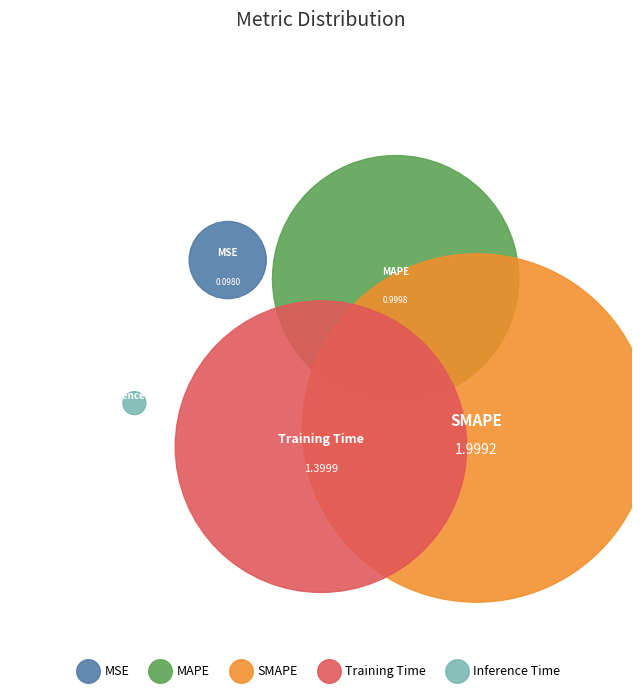

What is the change in value from MSE to SMAPE?

+1.9